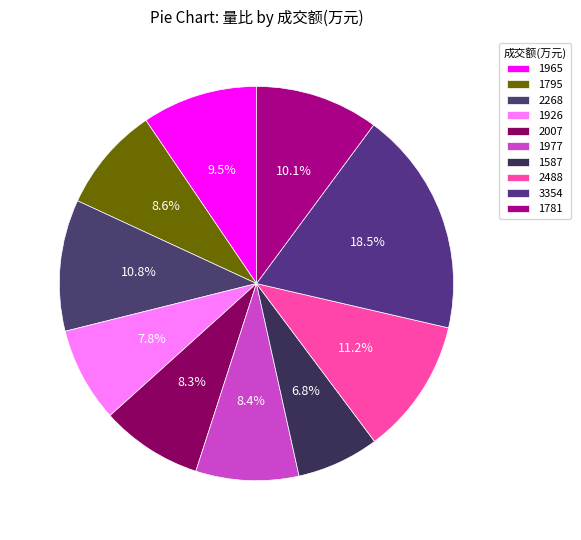

Count the number of slices in the pie.

10